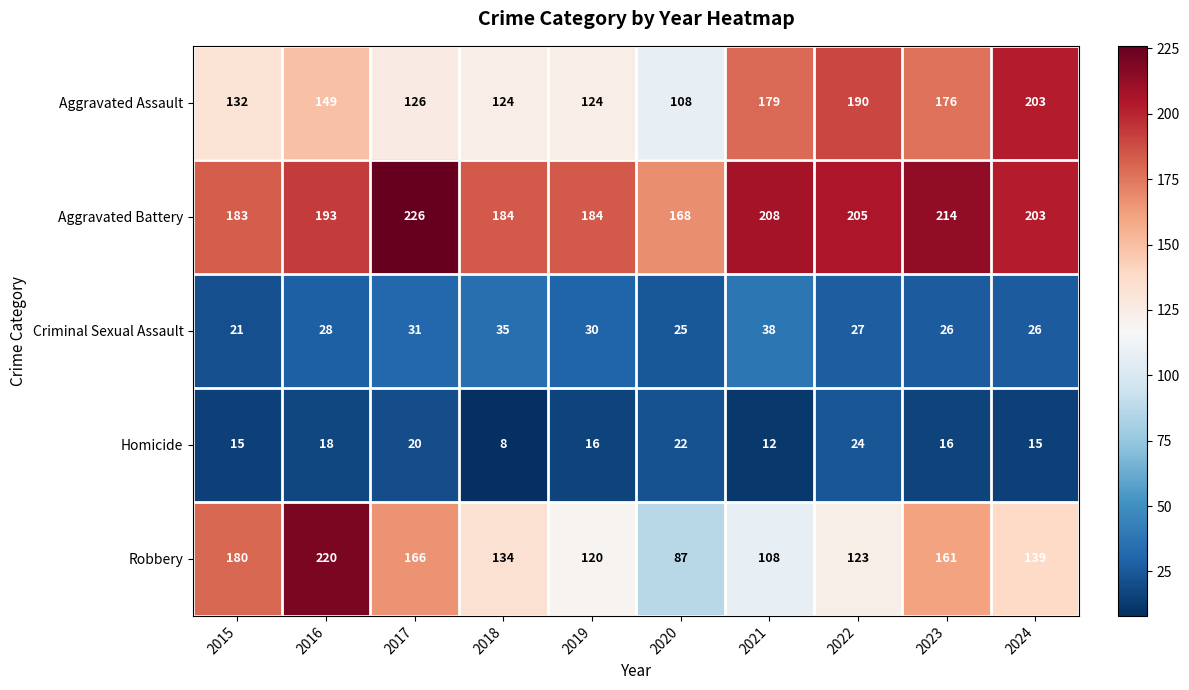

Which series has the largest range (max minus min)?

Robbery